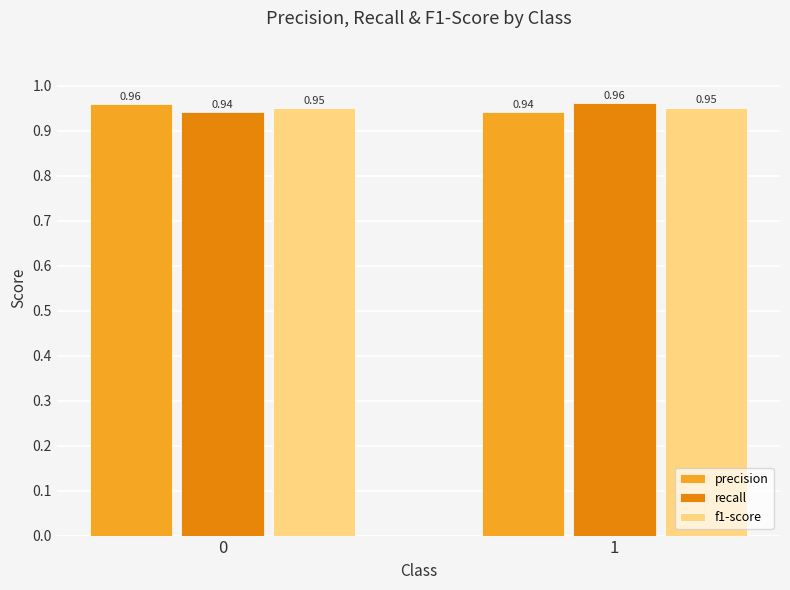

At 1, list the series in order from largest to smallest.

recall, f1-score, precision